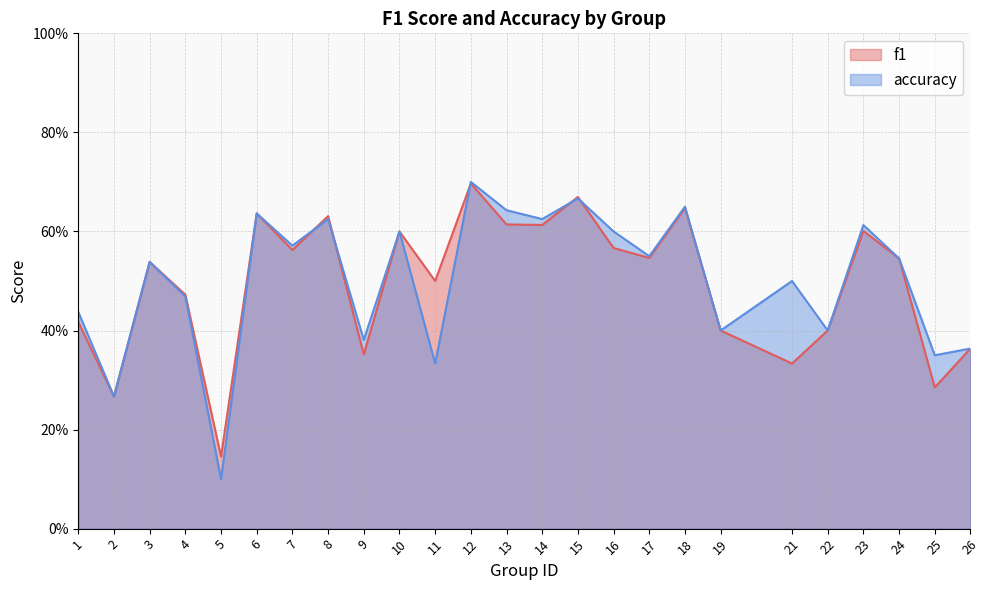

Rank the series at 4 from highest to lowest value.

f1, accuracy